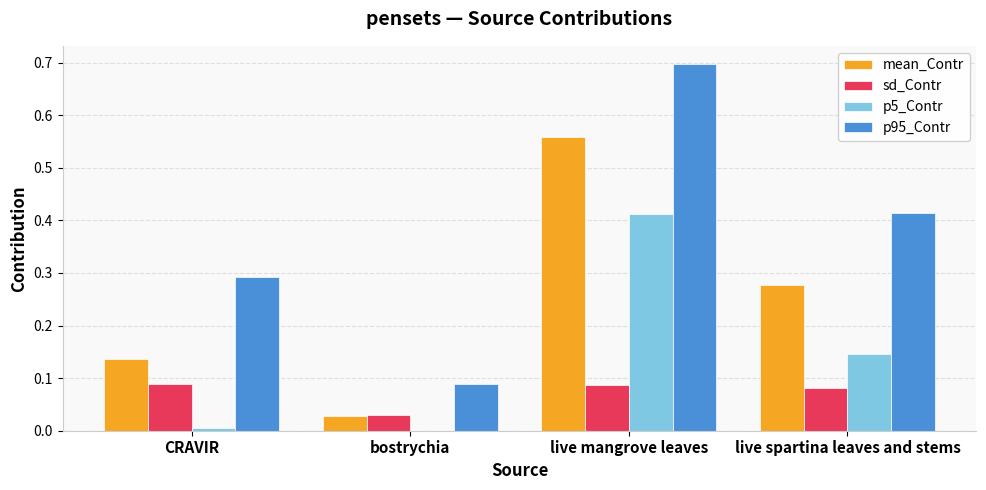

Which series has the largest total across all categories?

p95_Contr